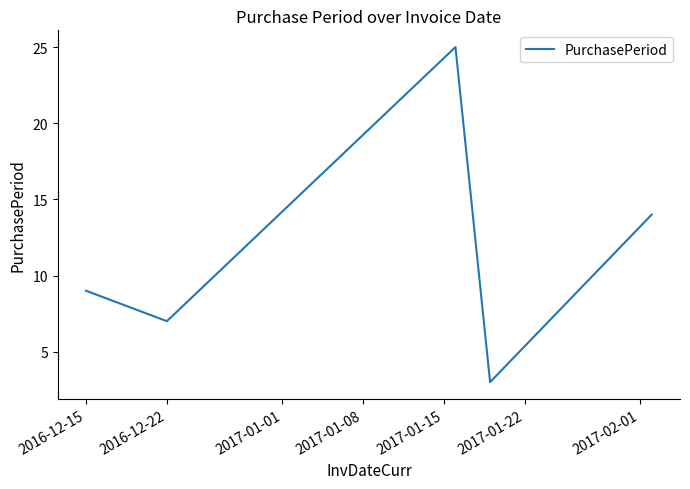

How many interior local peaks (higher than both neighbors) does the data have?

1